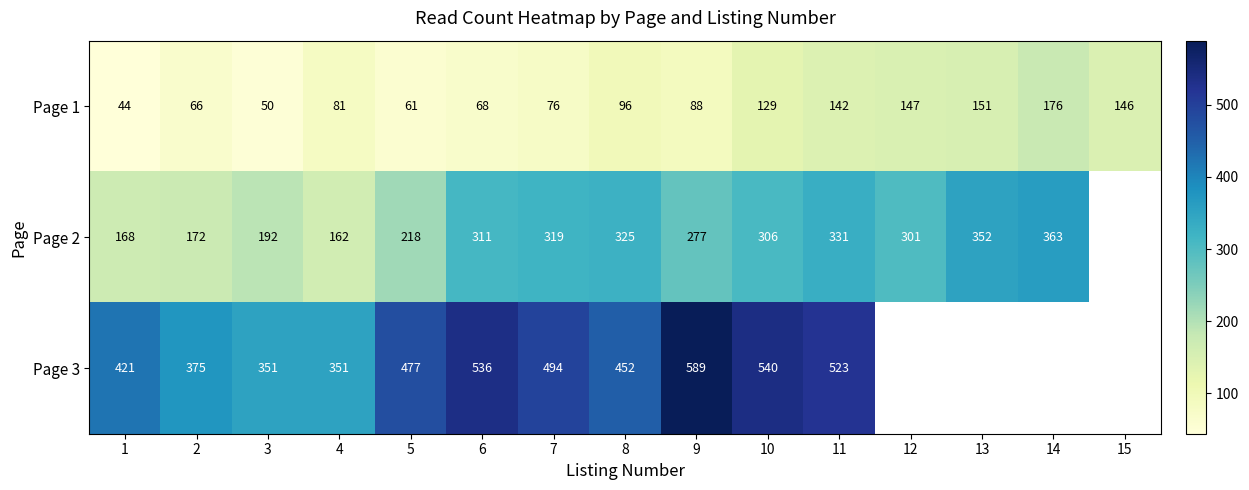

At 7, list the series in order from largest to smallest.

Page 3, Page 2, Page 1